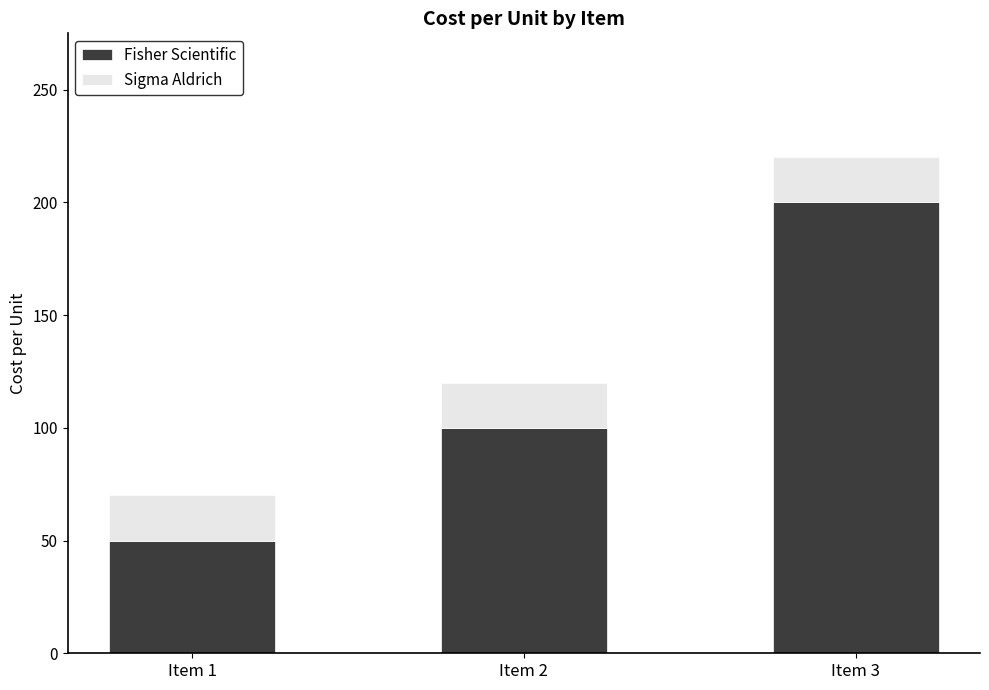

What is the total value across all series at Item 3?

220